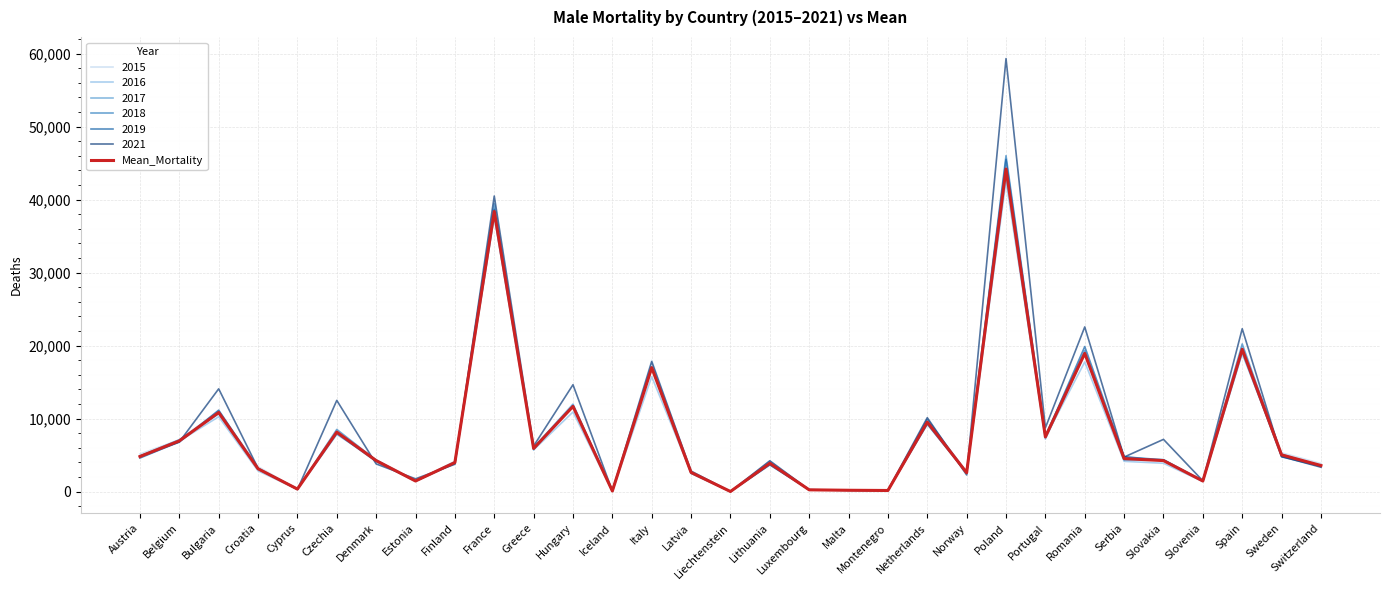

What value does the Mean_Mortality series have at Slovenia?

1455.2